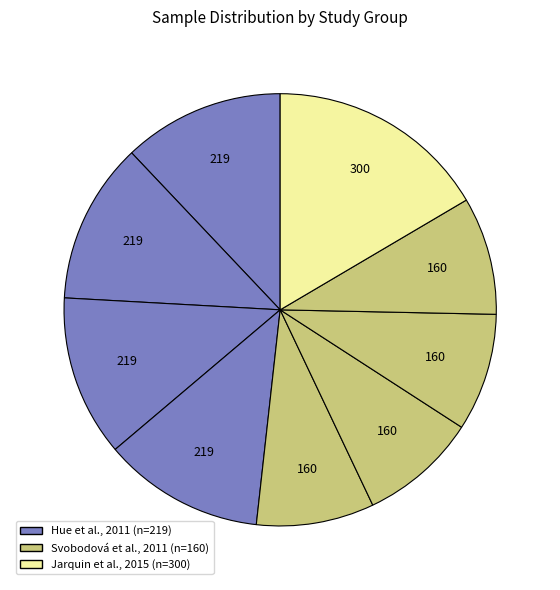

Count the number of slices in the pie.

9